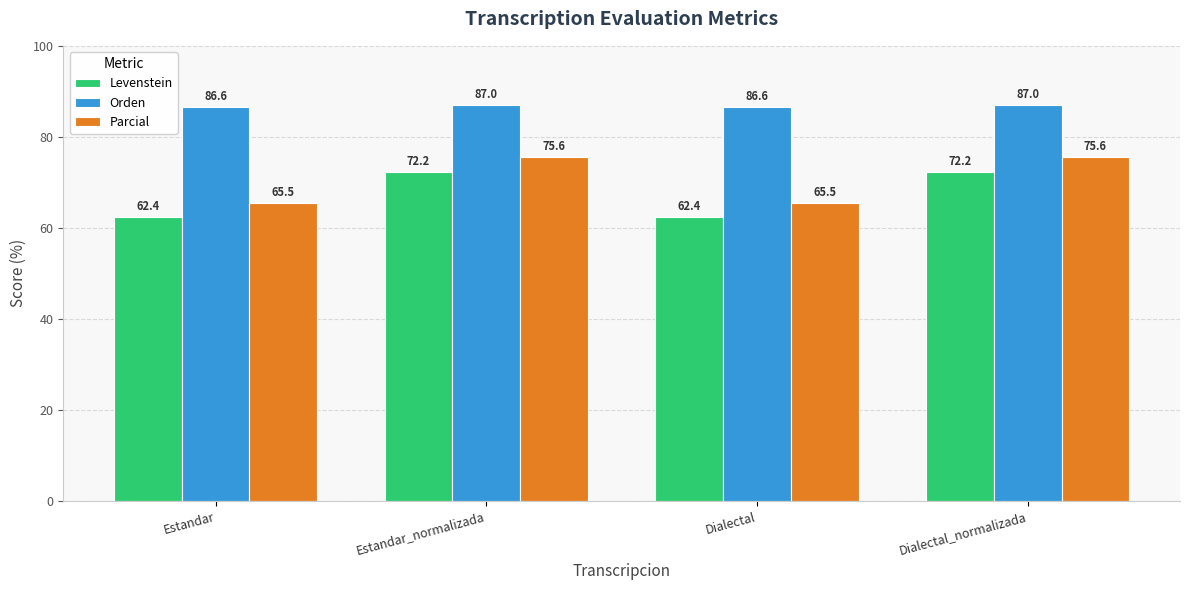

Which series has the largest range (max minus min)?

Parcial